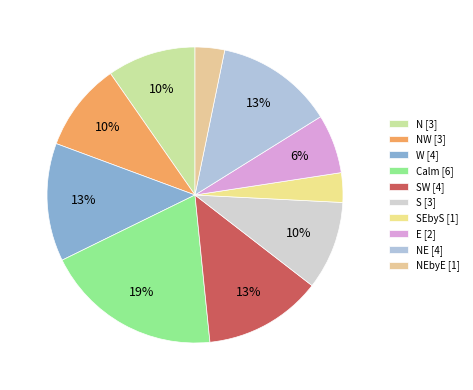

To the nearest percent, what is the average slice percentage?

10%